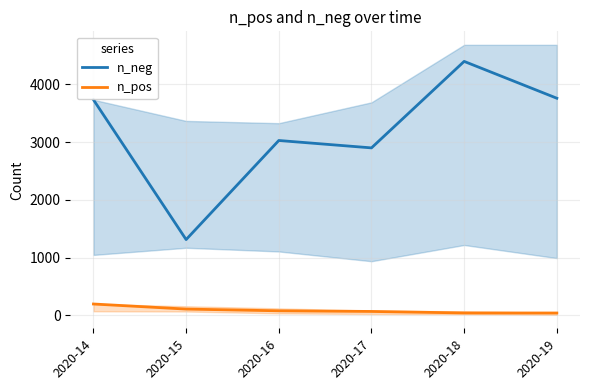

Is it true that n_neg equals 3736 at 2020-14?

True